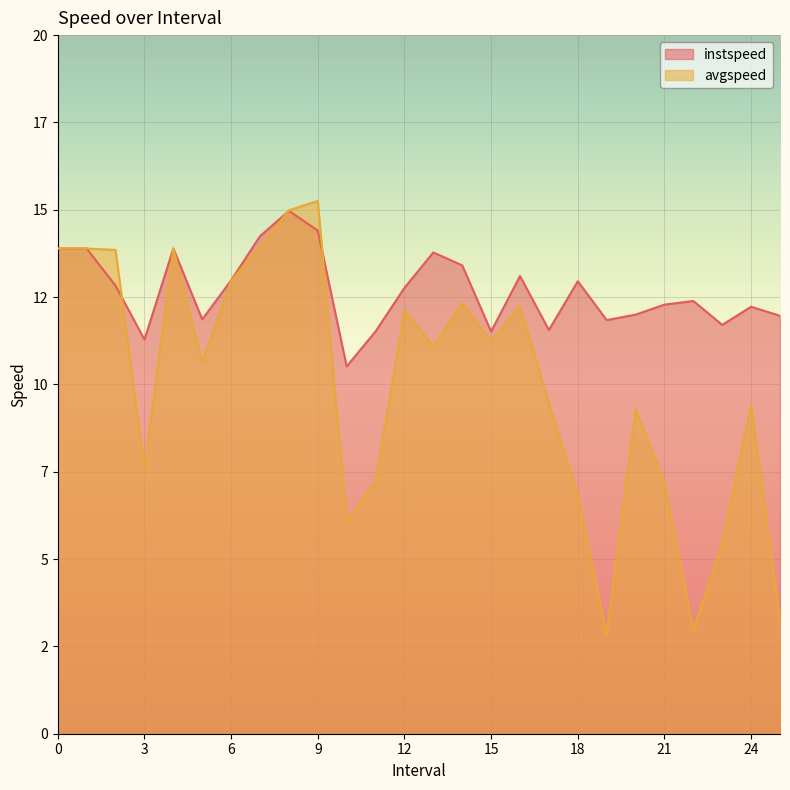

How many values in the avgspeed series are below 11?

13